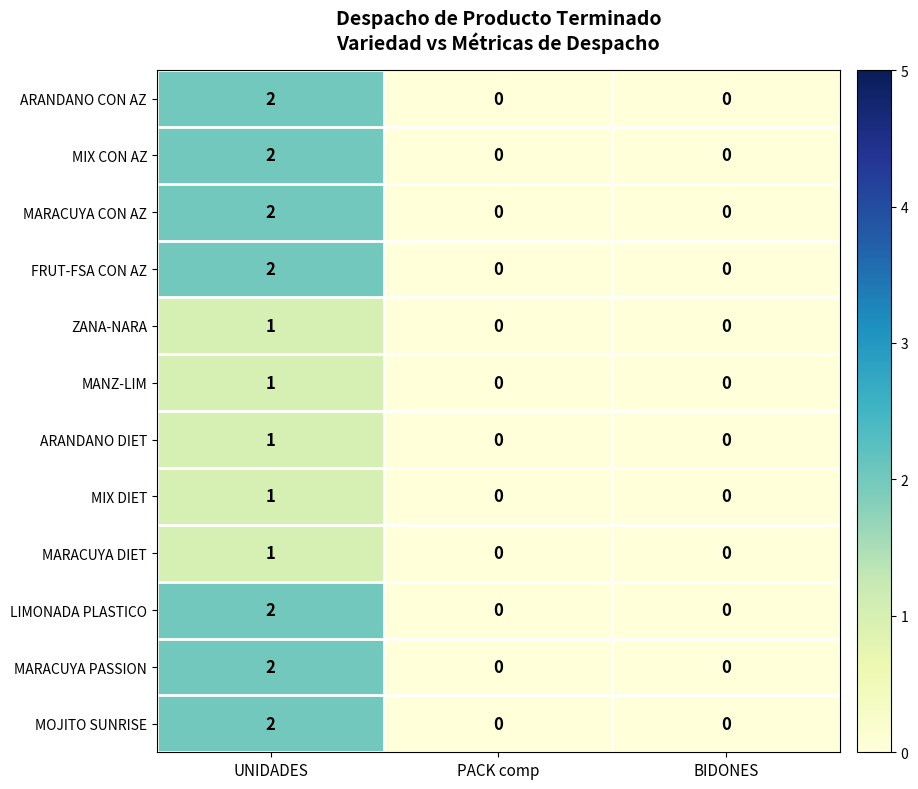

How many MARACUYA DIET values are between 0 and 1?

3